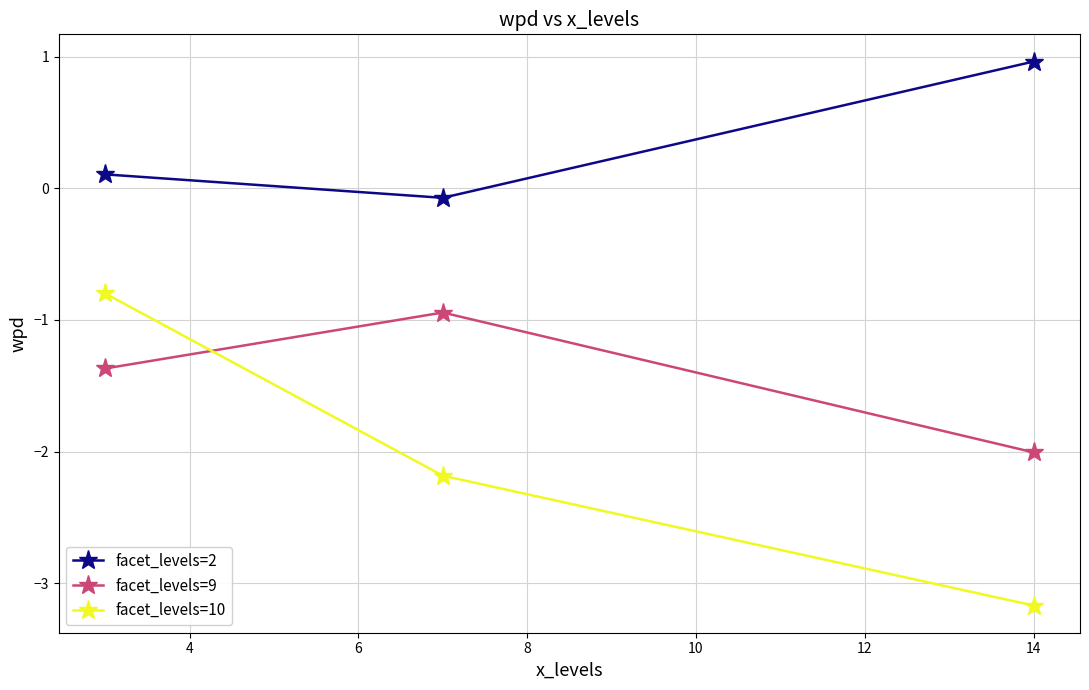

What is the difference between the maximum and minimum values in the facet_levels=9 series?

1.1